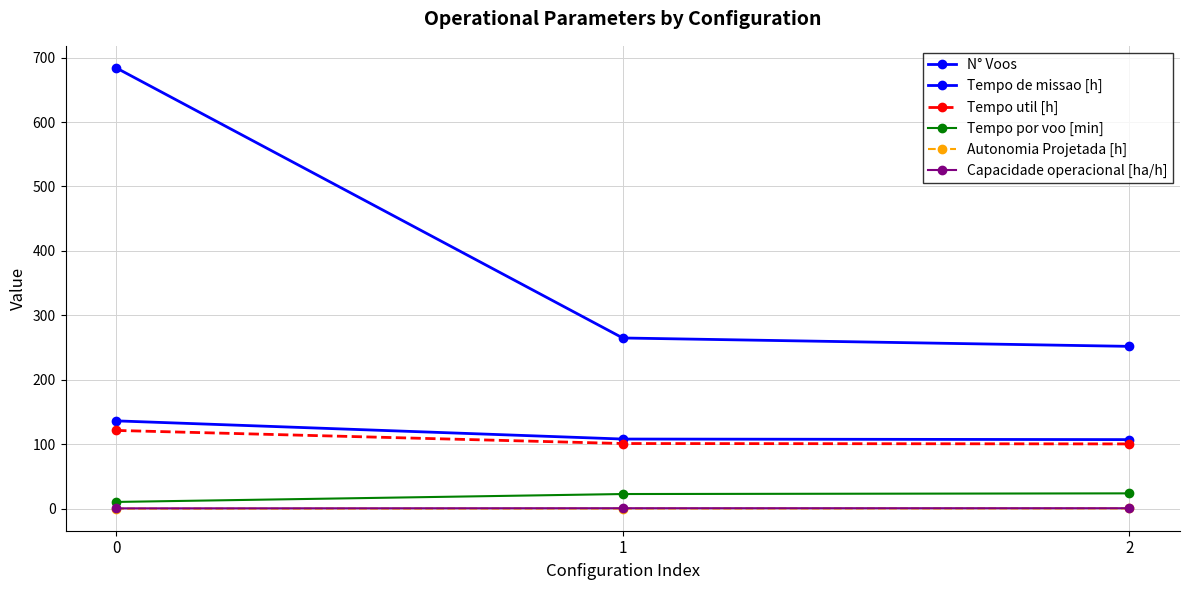

How many data points in Tempo util [h] are less than 101?

1